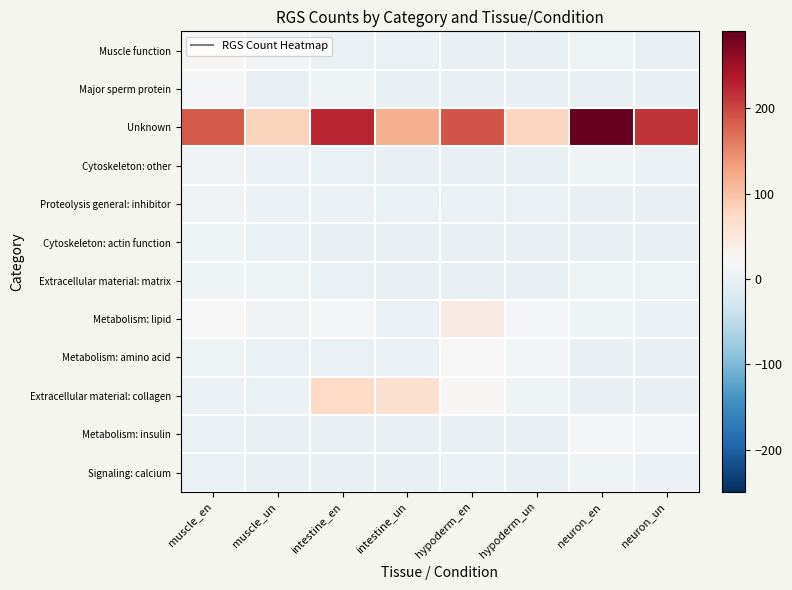

Which series changed the most between hypoderm_en and hypoderm_un?

Unknown